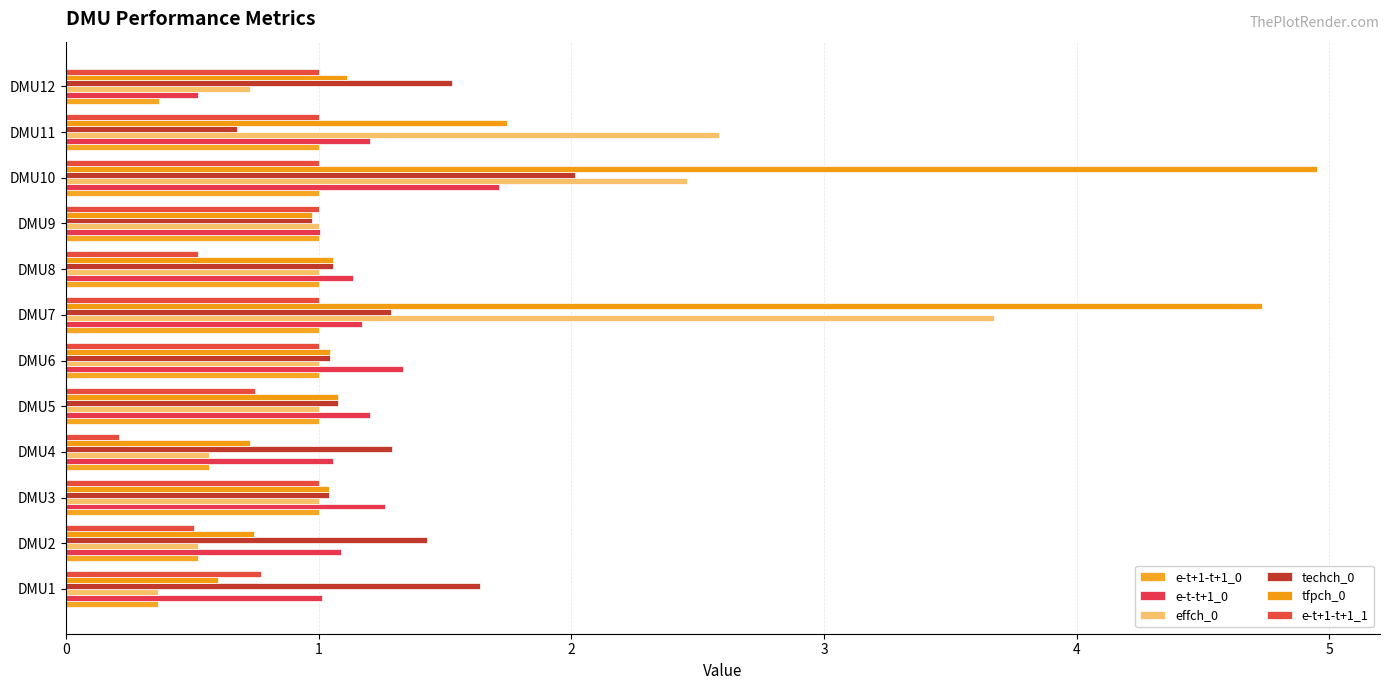

What is the sum of all tfpch_0 values?

19.8